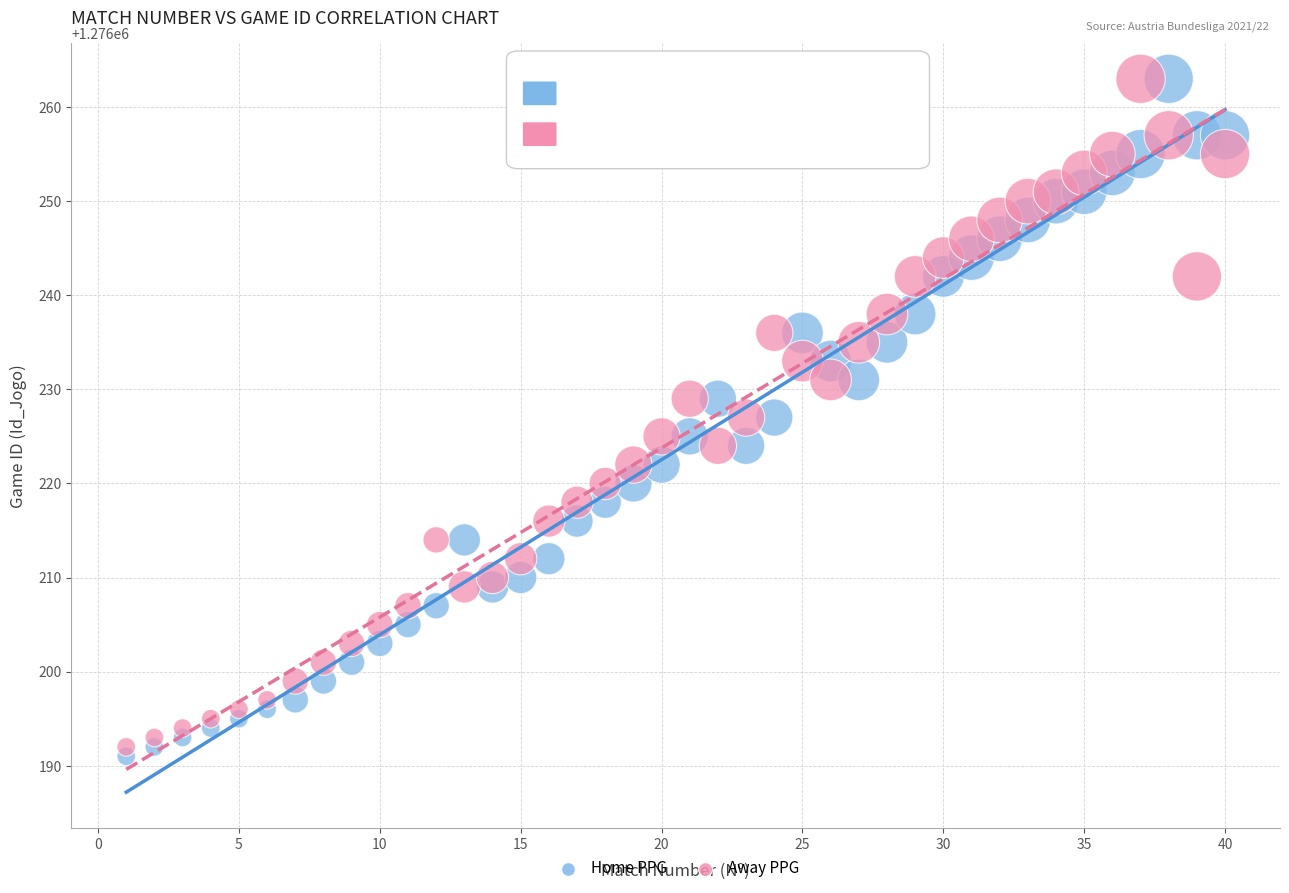

Which series reaches the minimum Y coordinate?

Home PPG